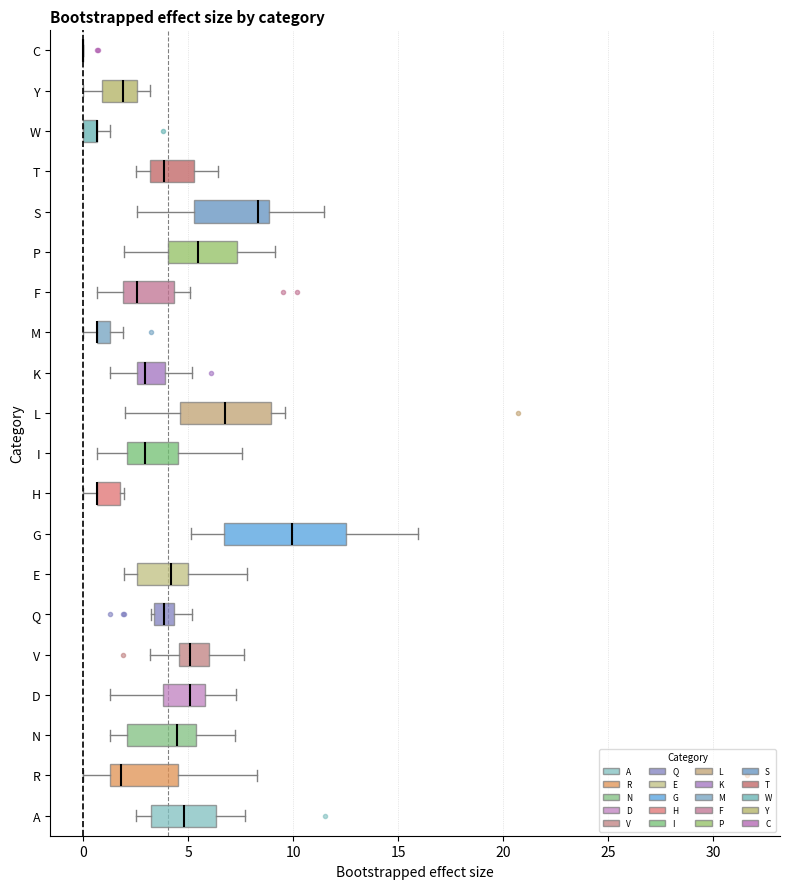

Comparing the boxes themselves (not the whiskers), which one is the widest?

G